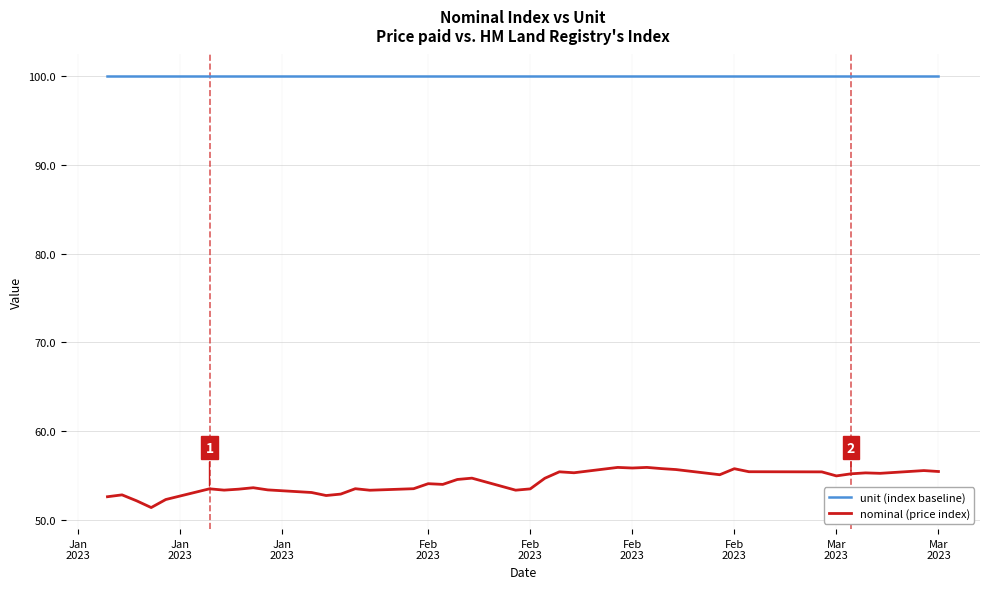

True or false: nominal (price index) and unit (index baseline) intersect in this chart.

False